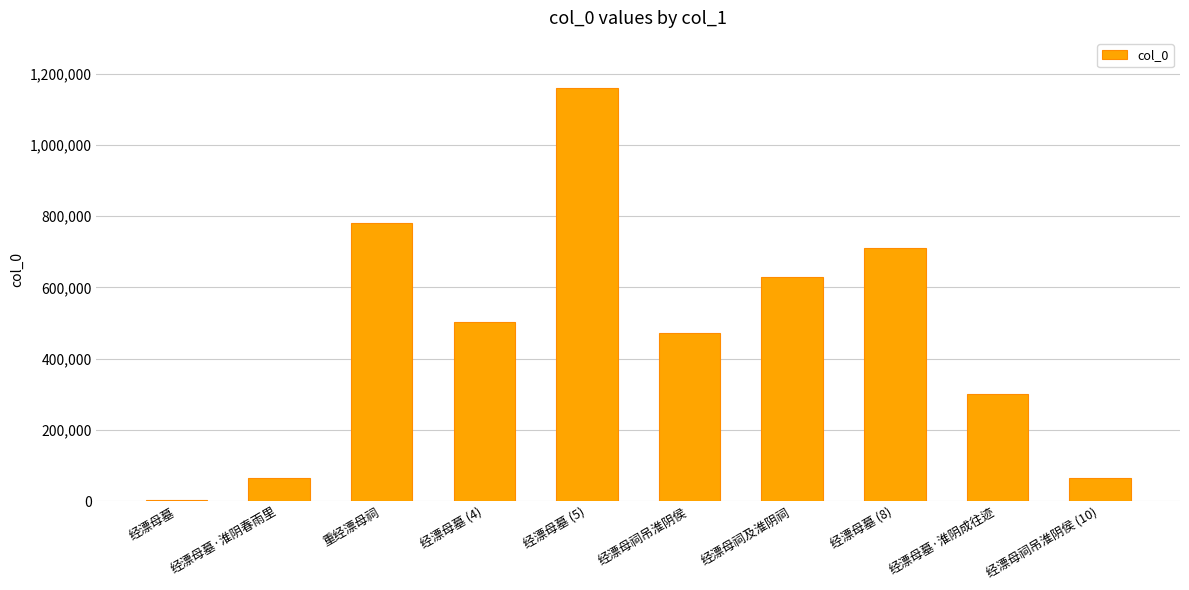

Between 经漂母墓 (4) and 经漂母墓·淮阴春雨里, which is larger?

经漂母墓 (4)